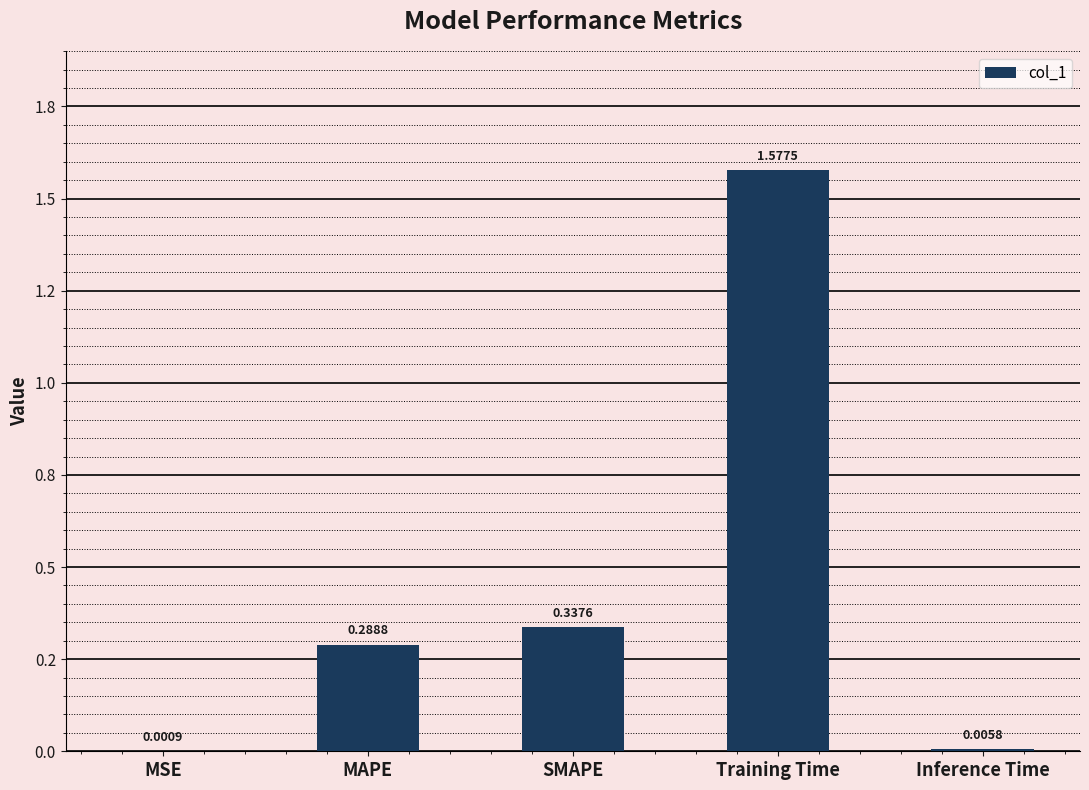

What is the change in value from MAPE to Inference Time?

-0.3